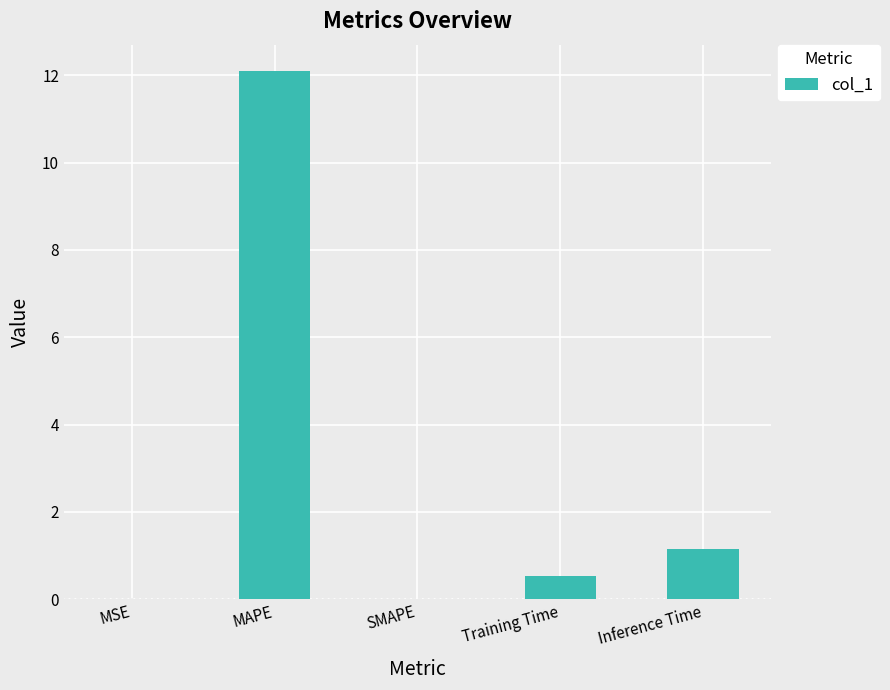

True or false: the data shows 12.1 at MAPE.

True